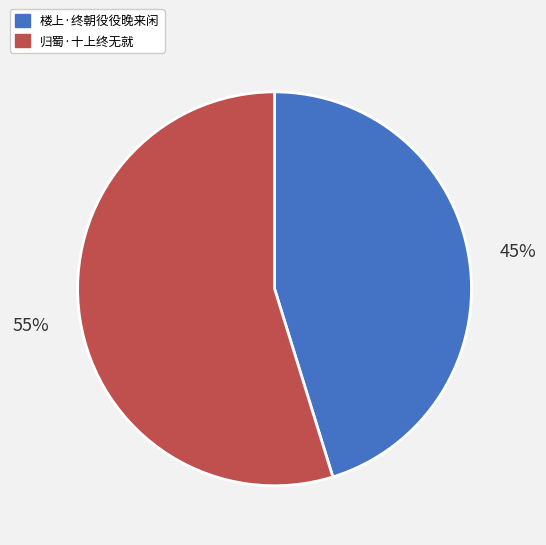

Is there any slice that represents more than half of the pie?

Yes